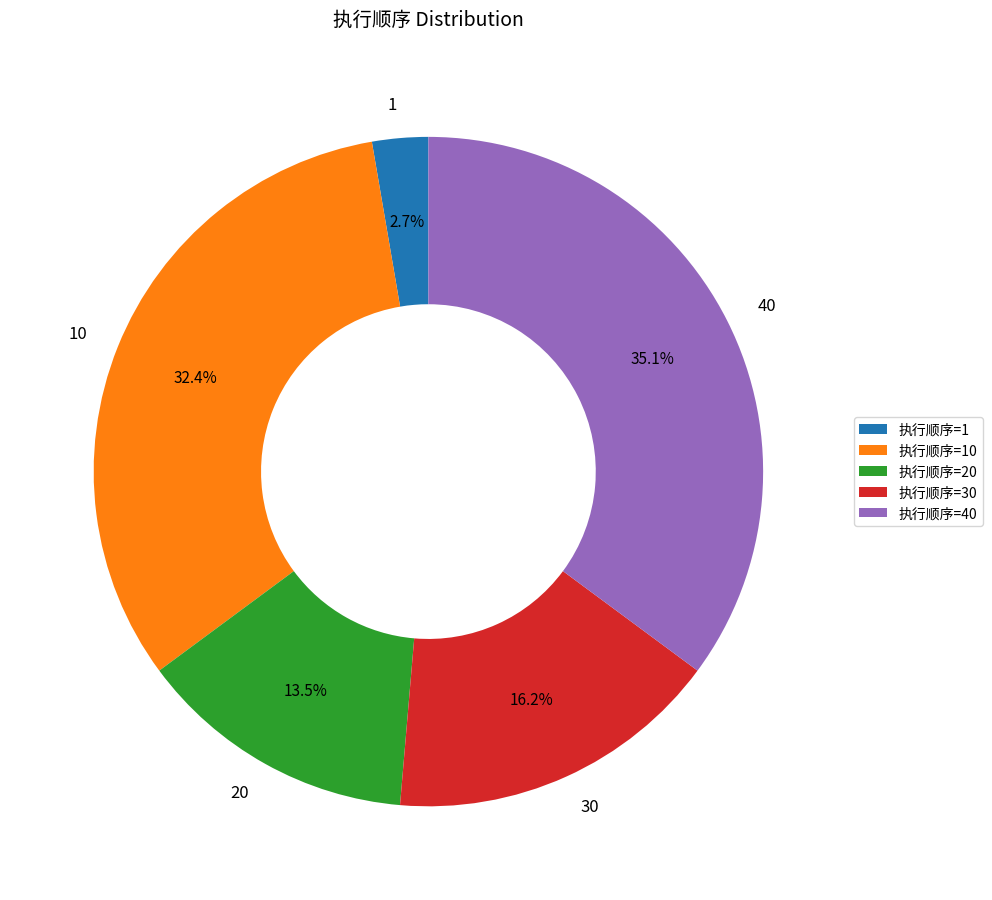

True or false: 执行顺序=40 accounts for 49% of the total.

False